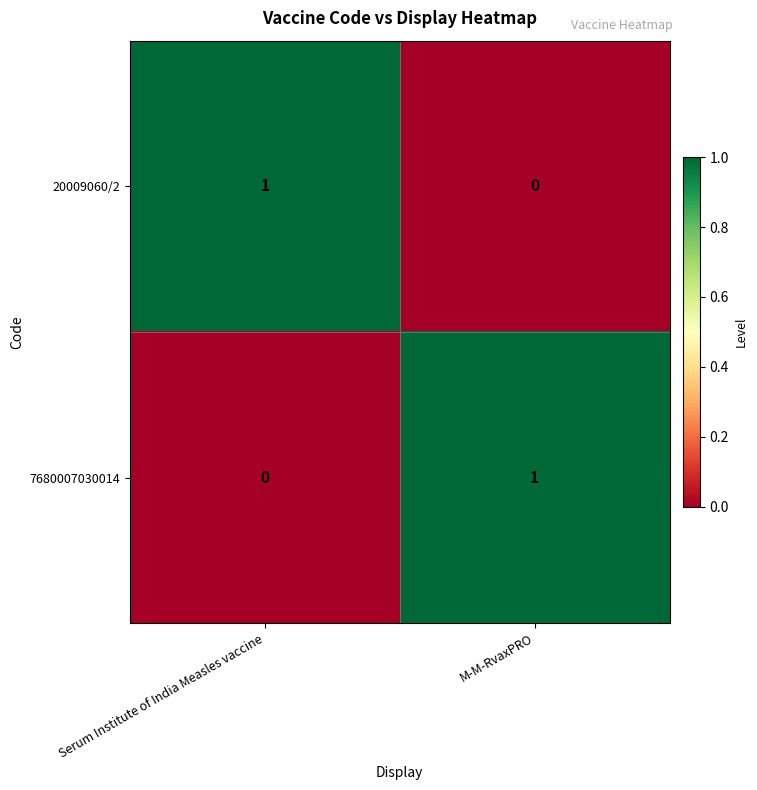

What is the maximum value shown in the chart?

1